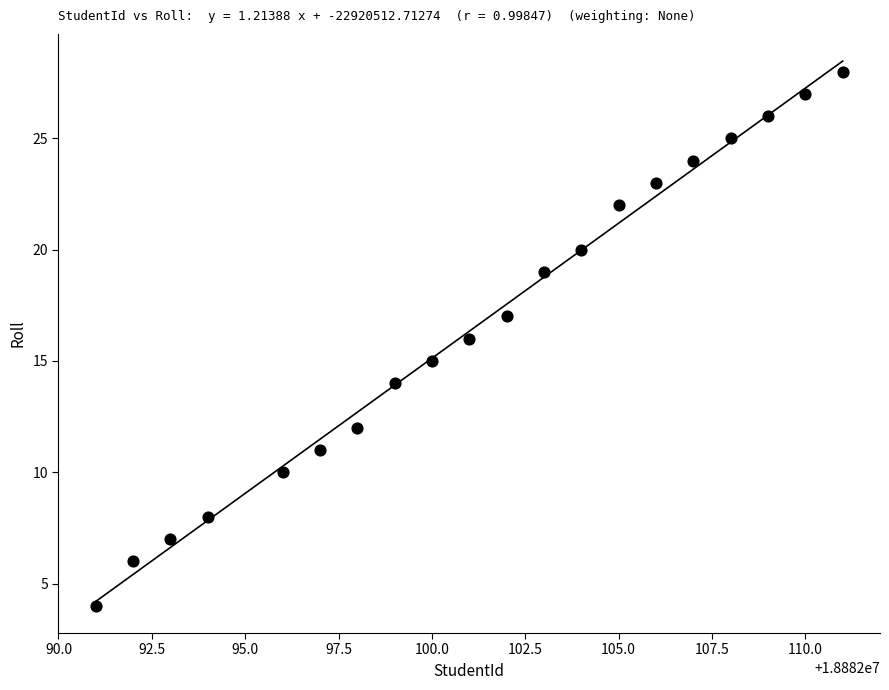

What is the range of Y values (max minus min)?

24